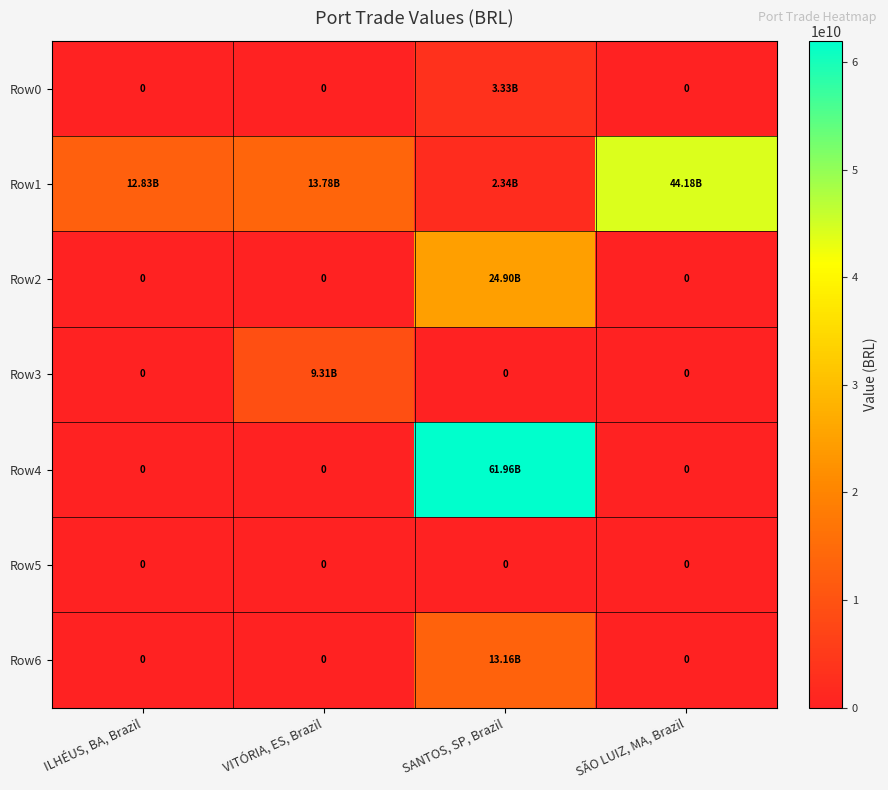

Is it true that Row3 equals 5322620297.0 at SANTOS, SP, Brazil?

False